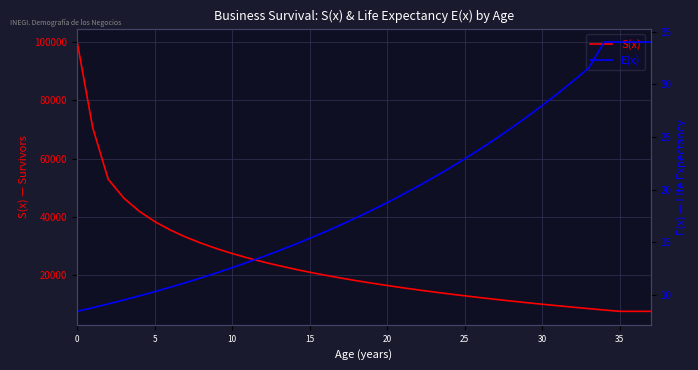

How many lines are shown in the chart?

2